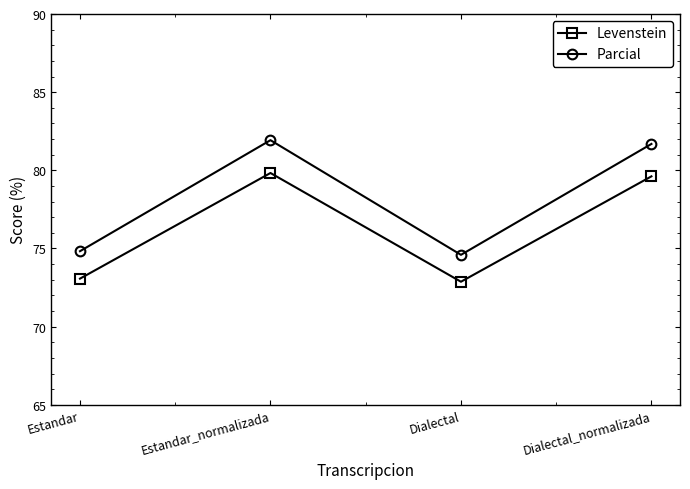

What are all the series names shown in the legend?

Levenstein, Parcial